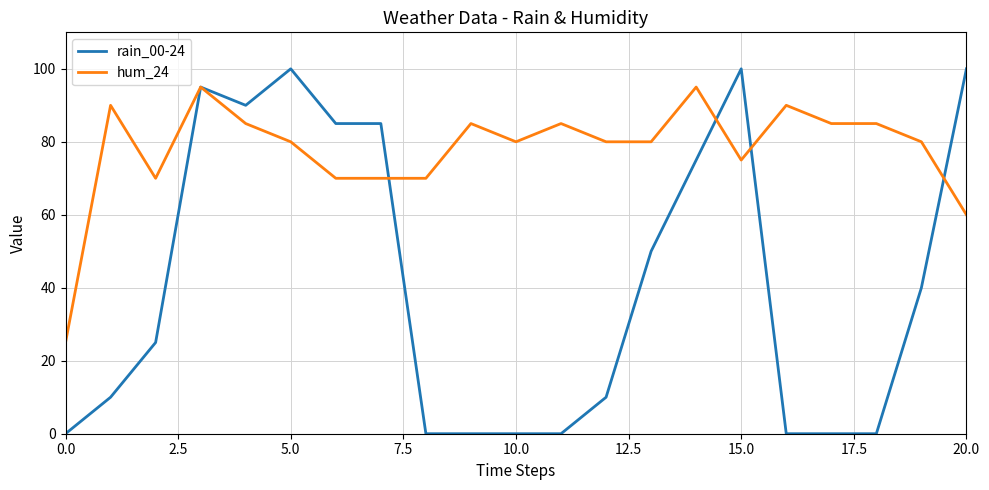

How many distinct data groups are displayed?

2